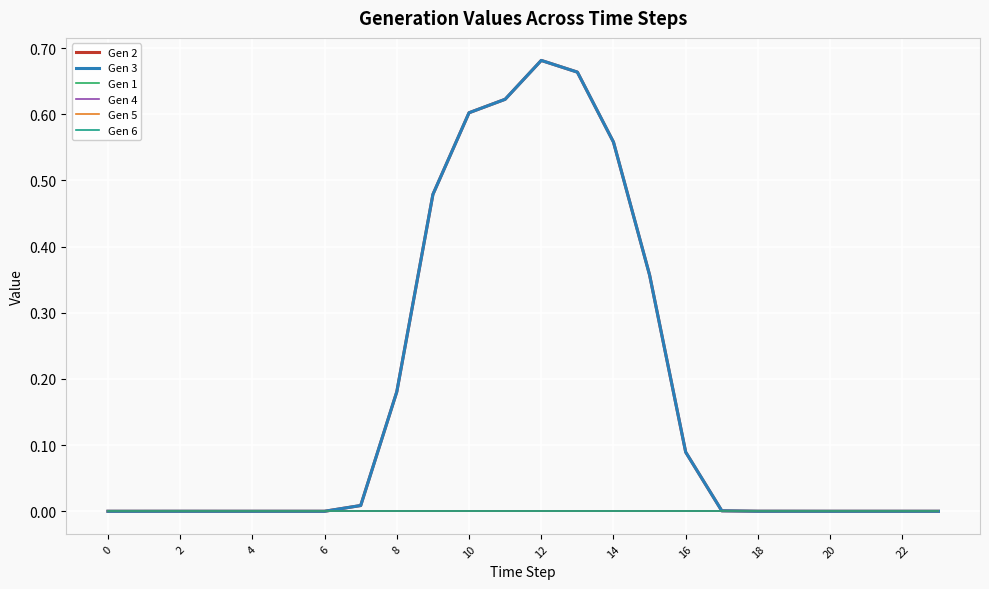

Does the chart display data point markers on the line(s)?

No